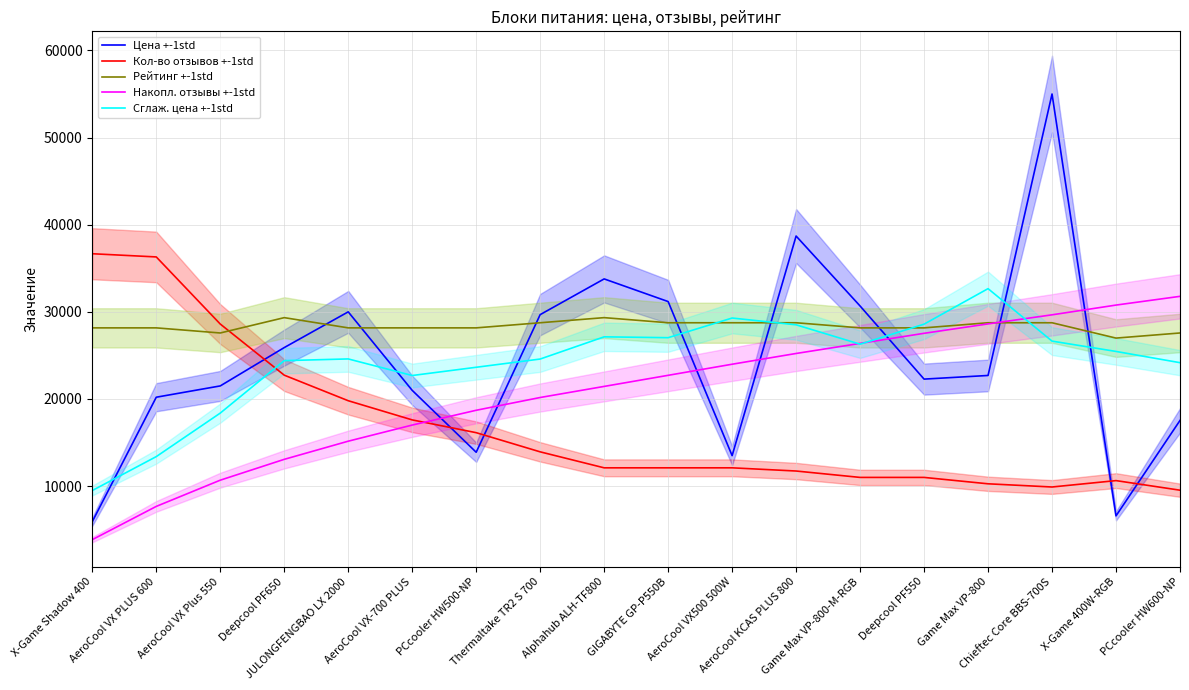

Where is Сглаж. цена +-1std nearest to the value 21078?

AeroCool VX-700 PLUS